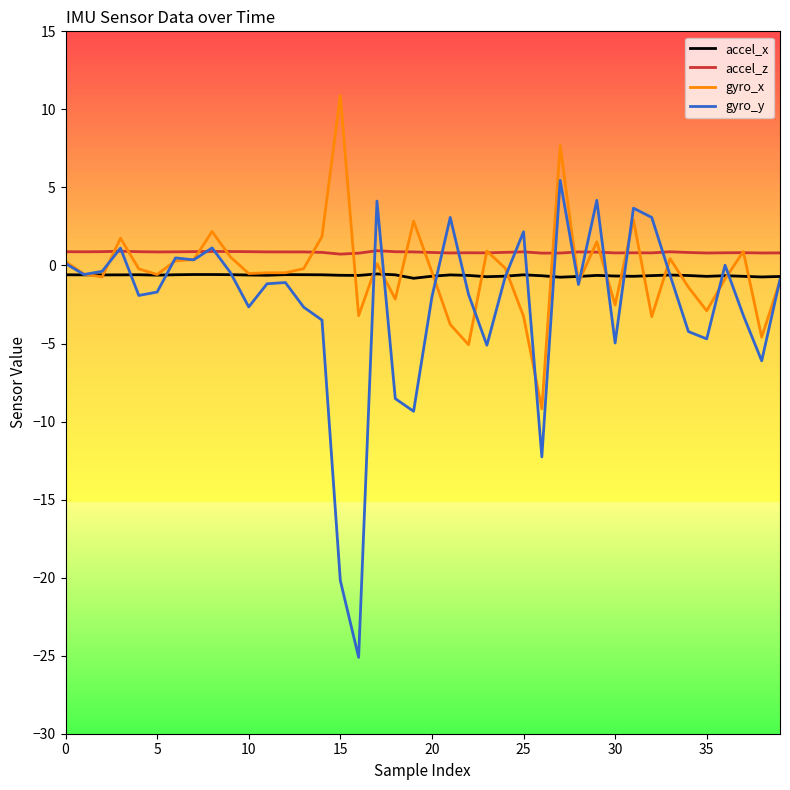

True or false: accel_z and accel_x intersect in this chart.

False